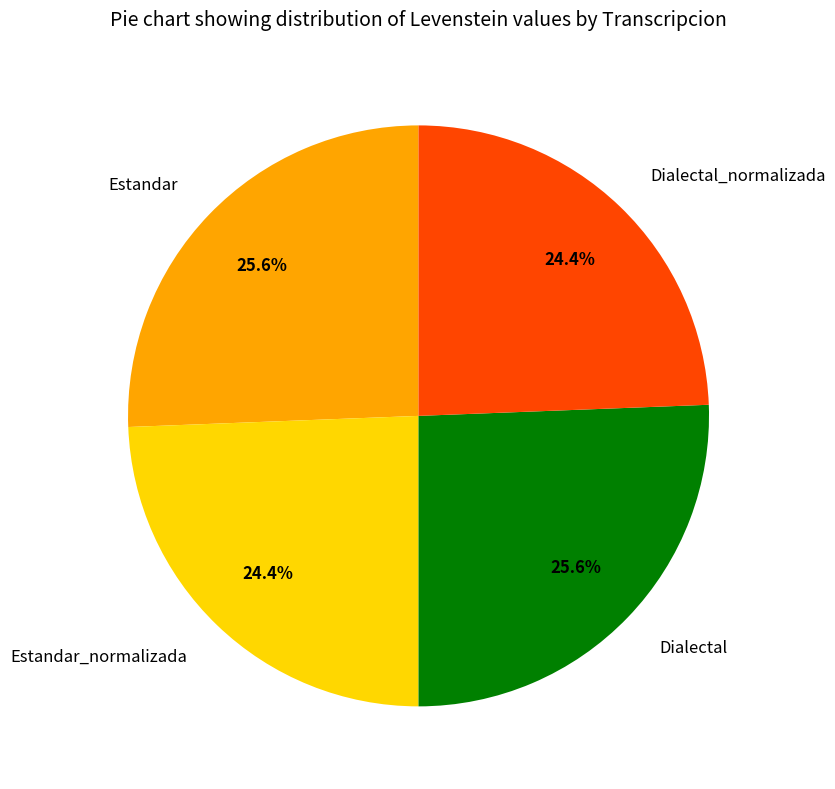

How many slices are in this pie chart?

4